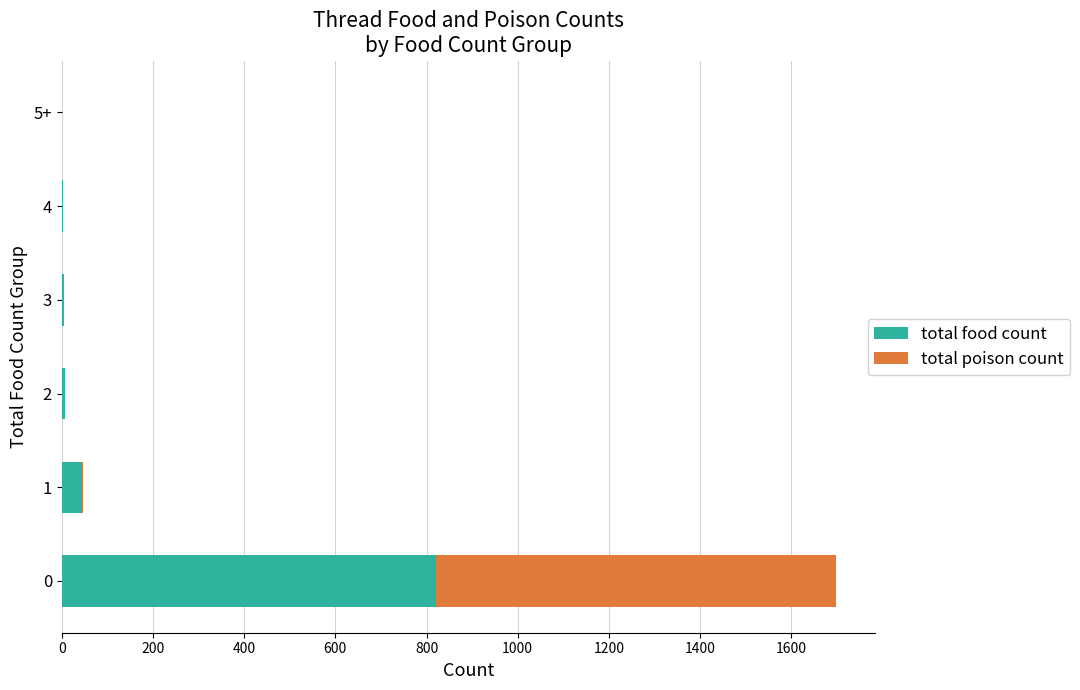

The value of total food count at 0 is 1333. True or false?

False